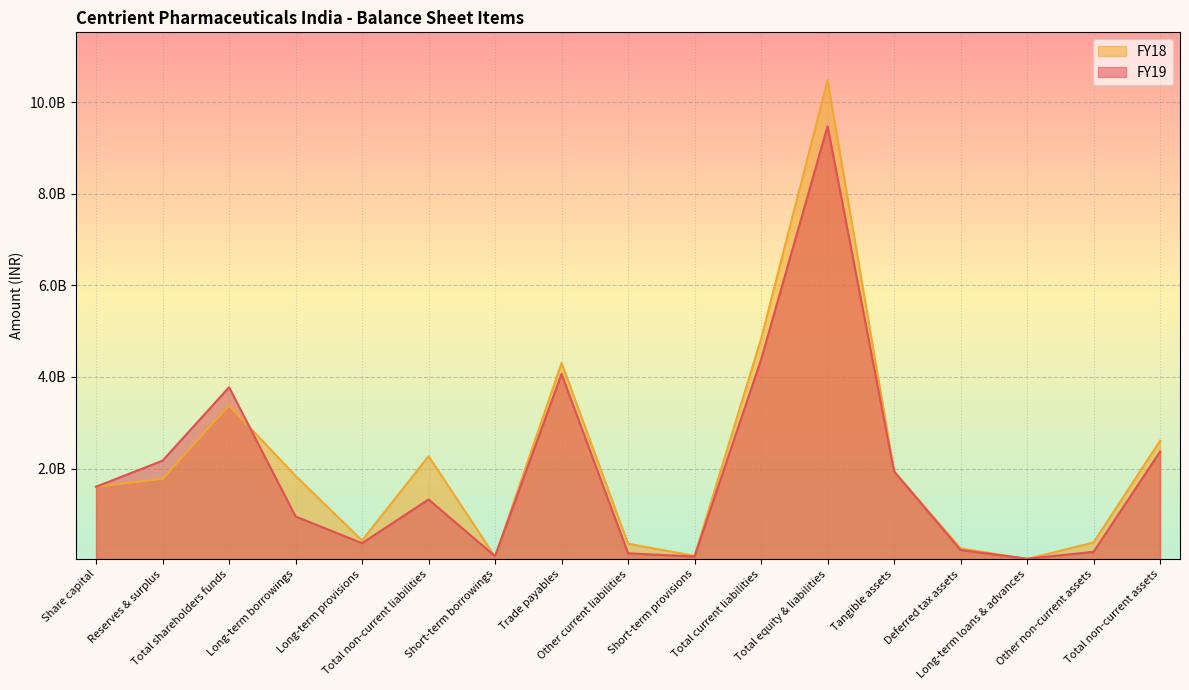

How many lines are shown in the chart?

2